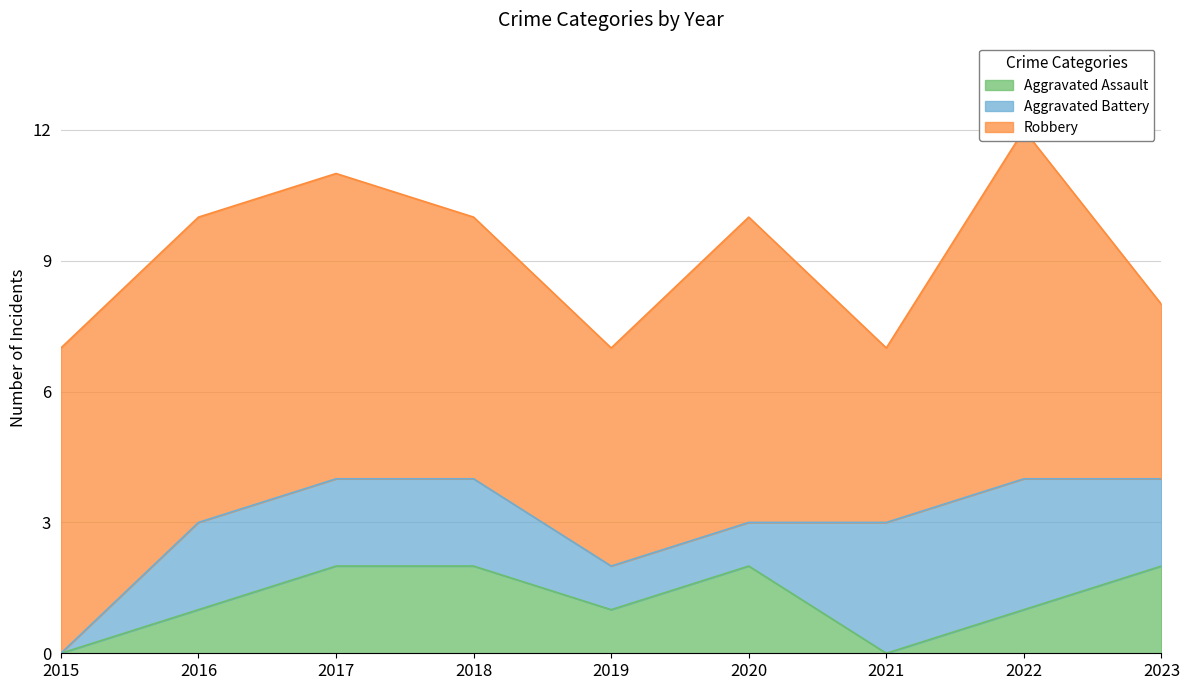

Which series changed the most between 2022 and 2023?

Robbery